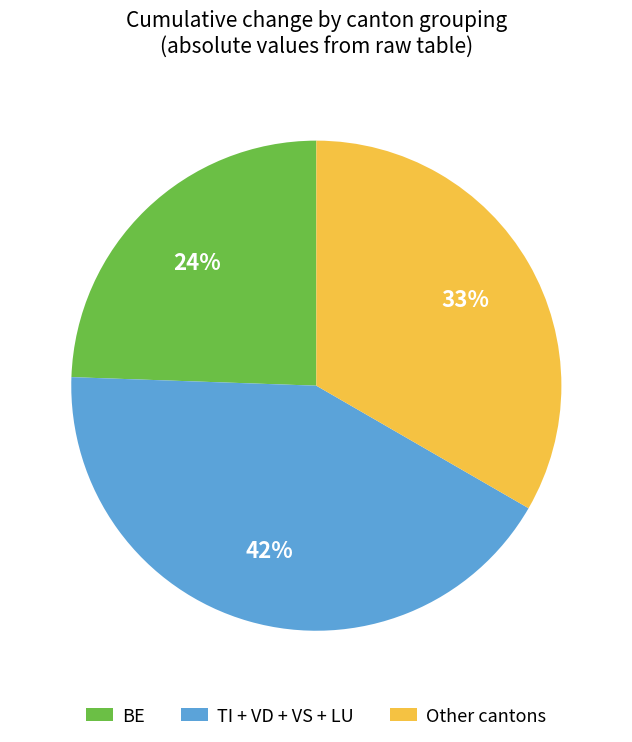

What percentage is the BE slice, to the nearest percent?

24%